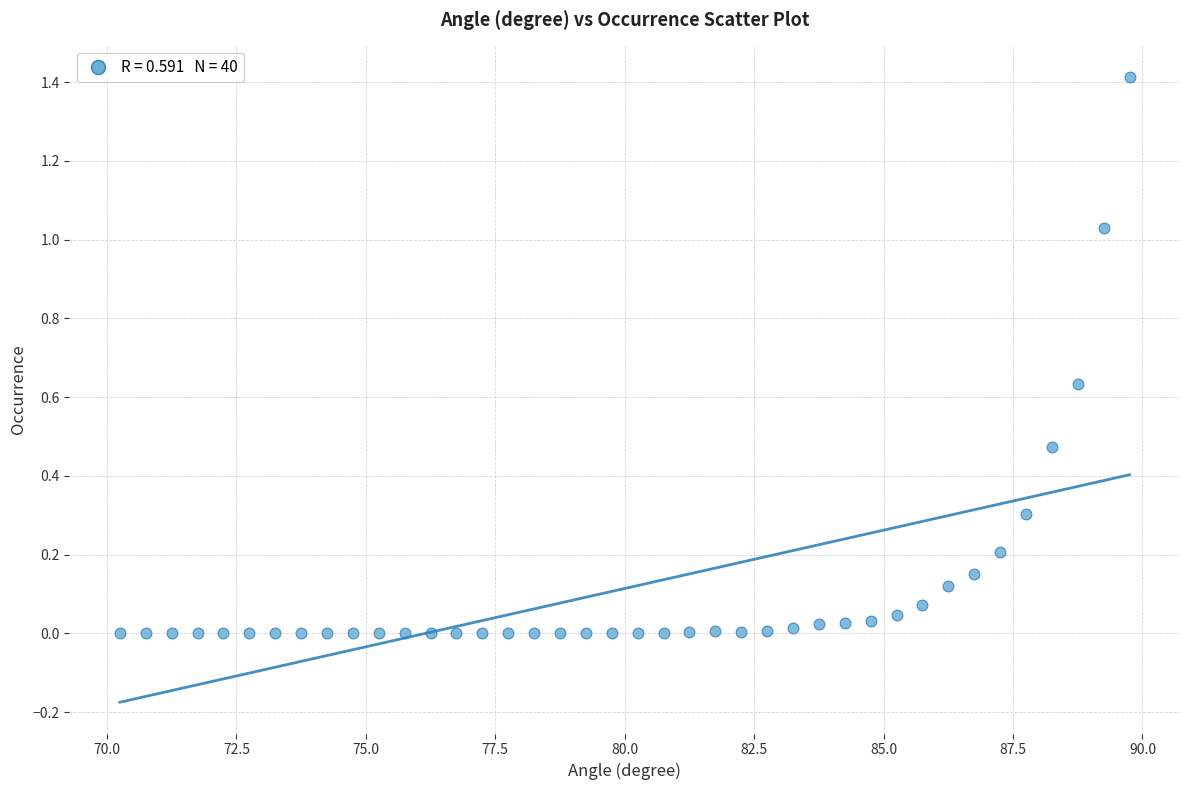

What is the range of X values (max minus min)?

19.5